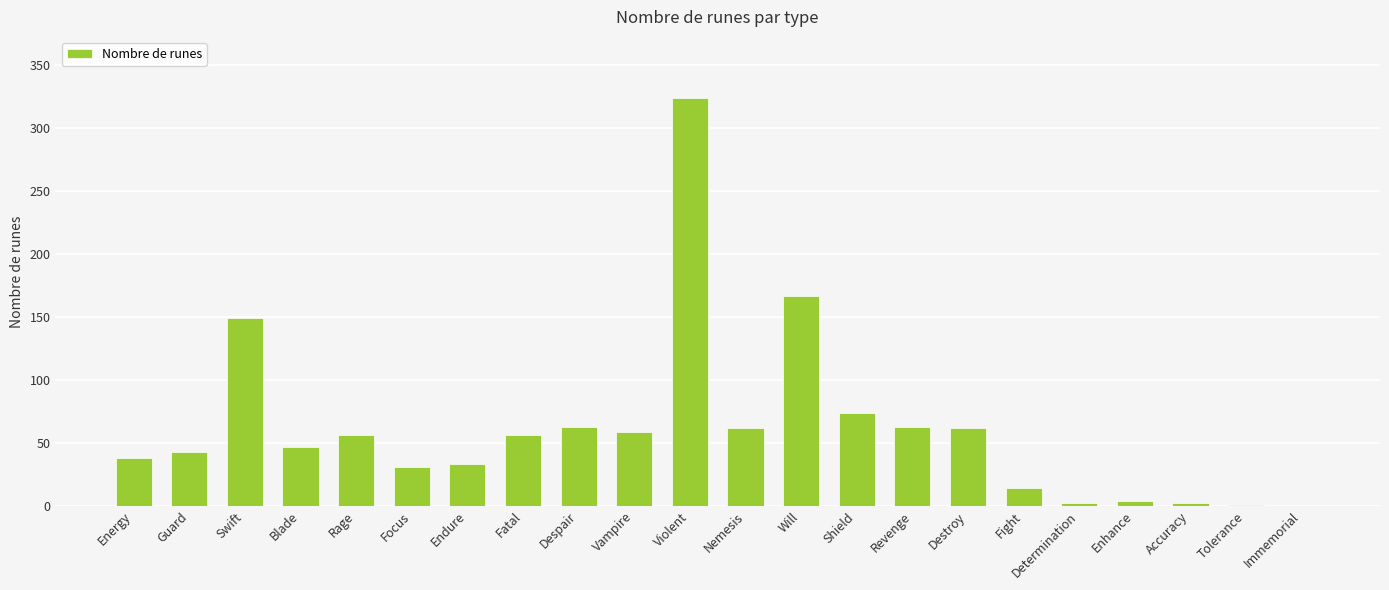

What is the sum of all values?

1350